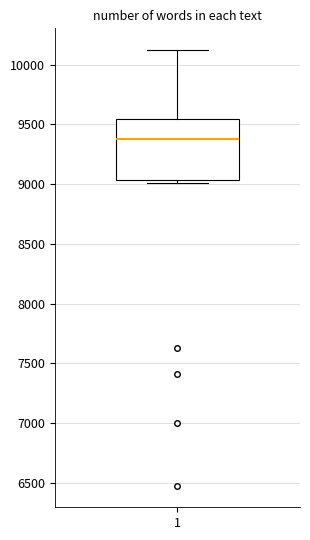

Read this box plot against the y-axis: the position of the median line, the range covered by the box, and the ends of both whiskers. The values are not printed on the chart, so give them approximately, as read against the axis.

median 9350, box 9050 to 9550, whiskers 9000 to 10100